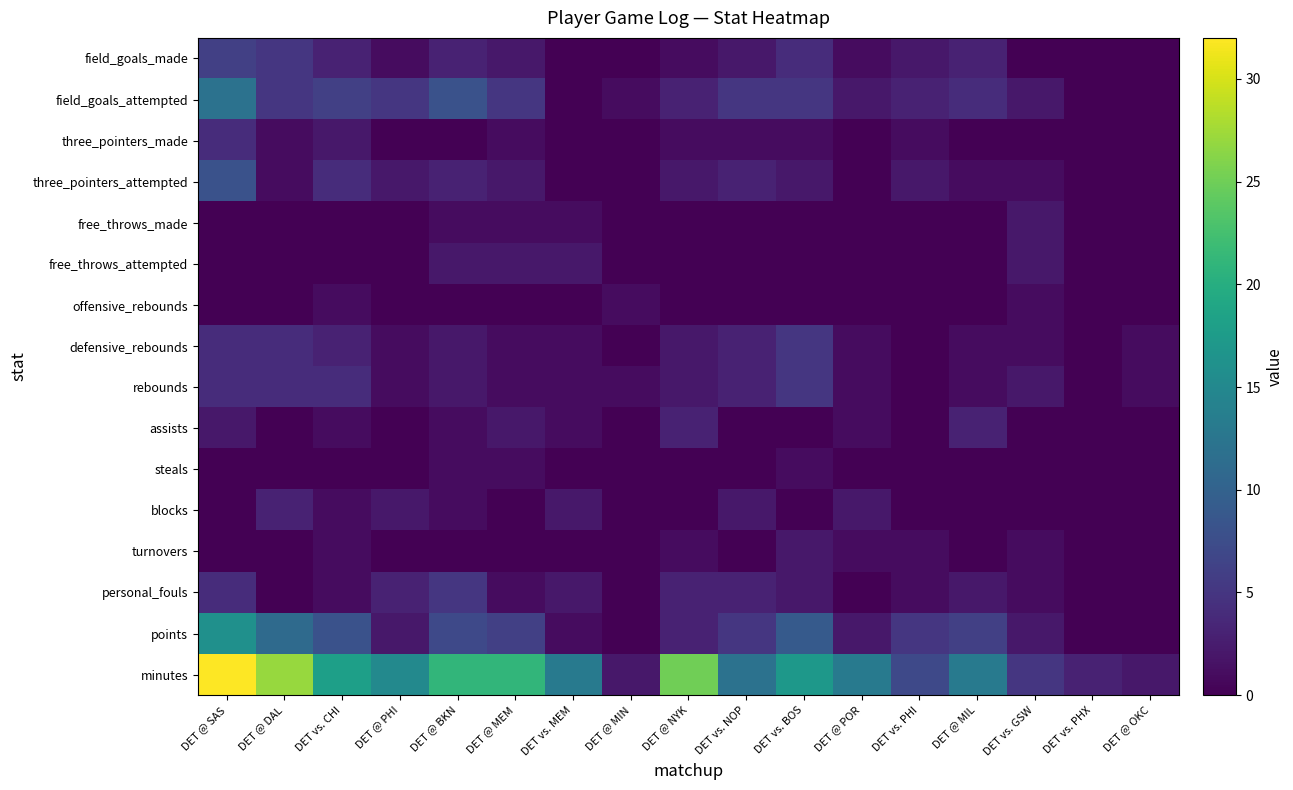

At how many categories does at least one series exceed 1?

17